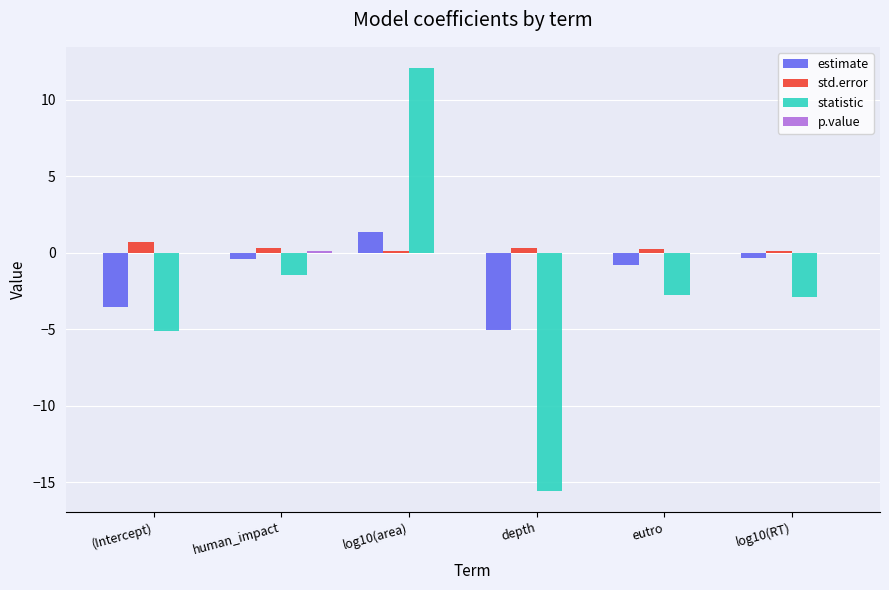

How many values in statistic are above zero?

1